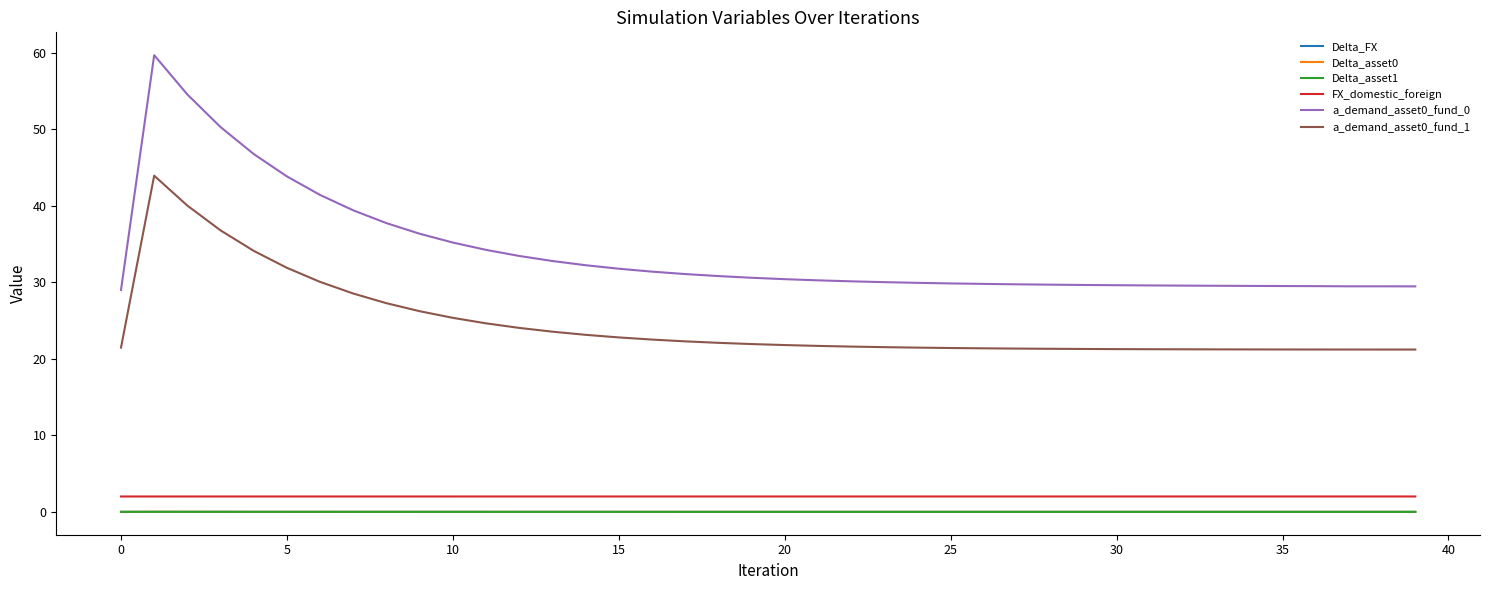

True or false: FX_domestic_foreign and a_demand_asset0_fund_1 intersect in this chart.

False